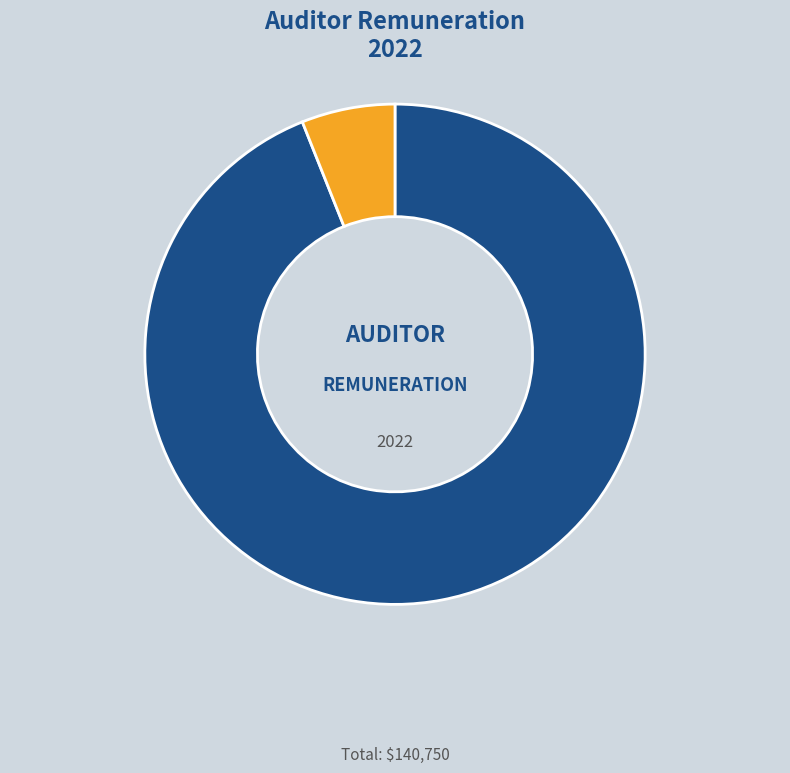

Does any single category account for the majority?

Yes